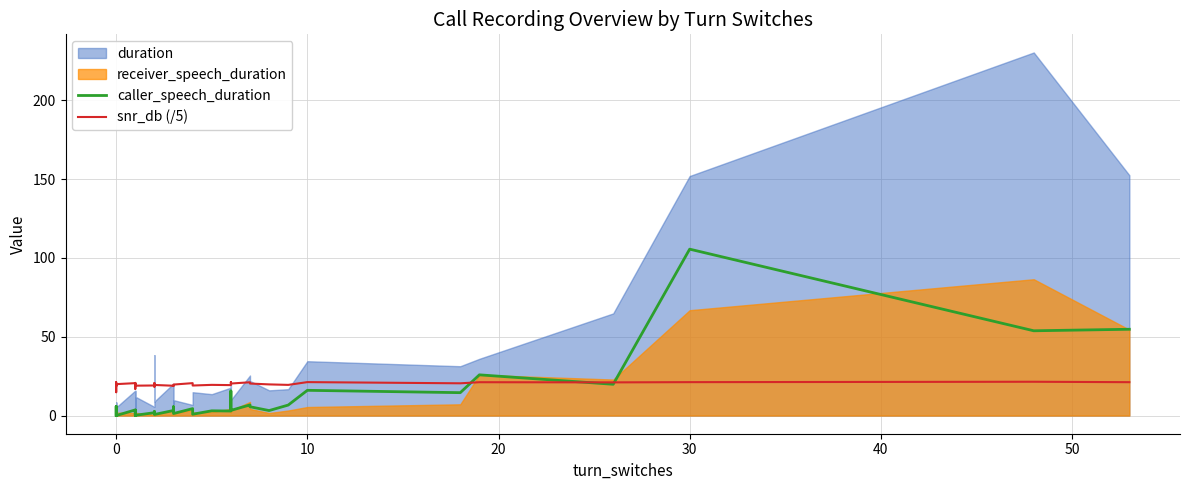

What is the minimum value for snr_db (/5)?

14.8